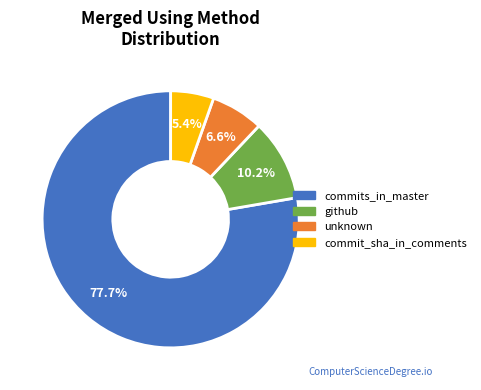

Which has a higher value, commit_sha_in_comments or commits_in_master?

commits_in_master